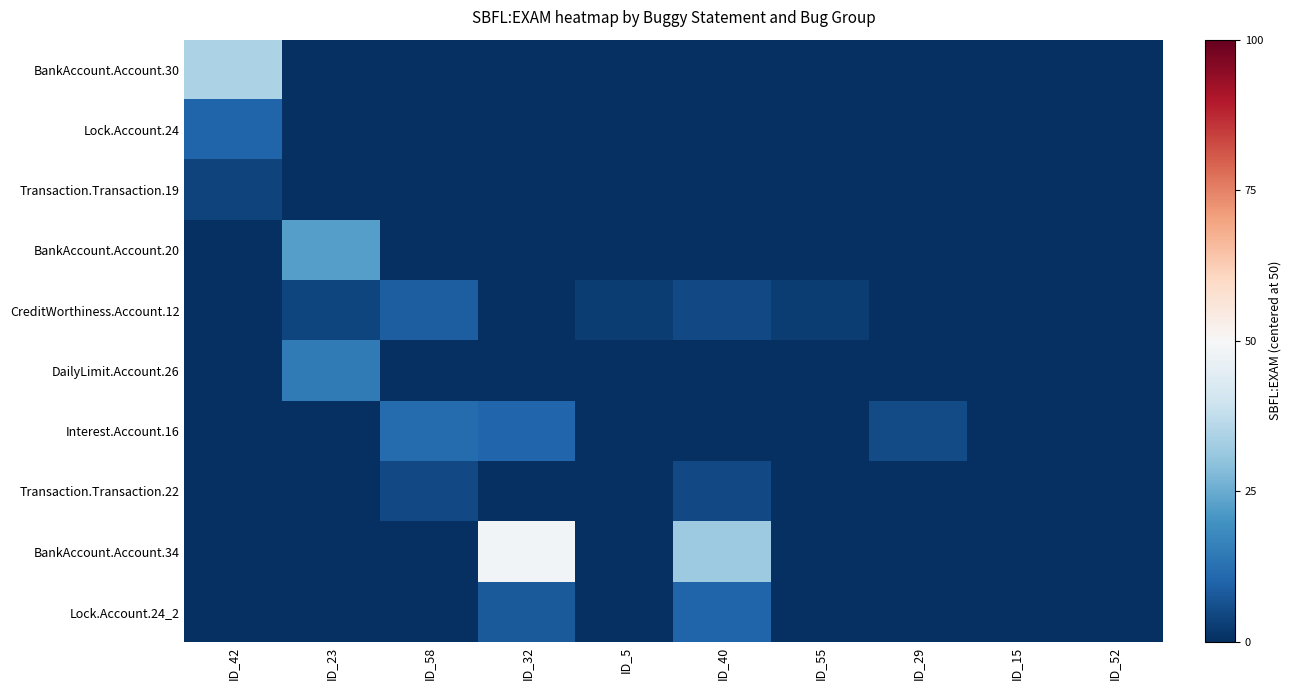

Which series has the largest total across all categories?

BankAccount.Account.34